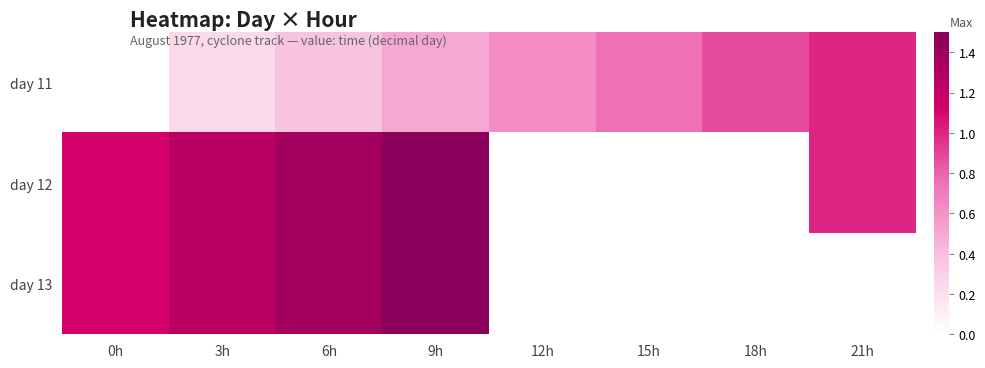

At which category is the sum across all series the highest?

9h